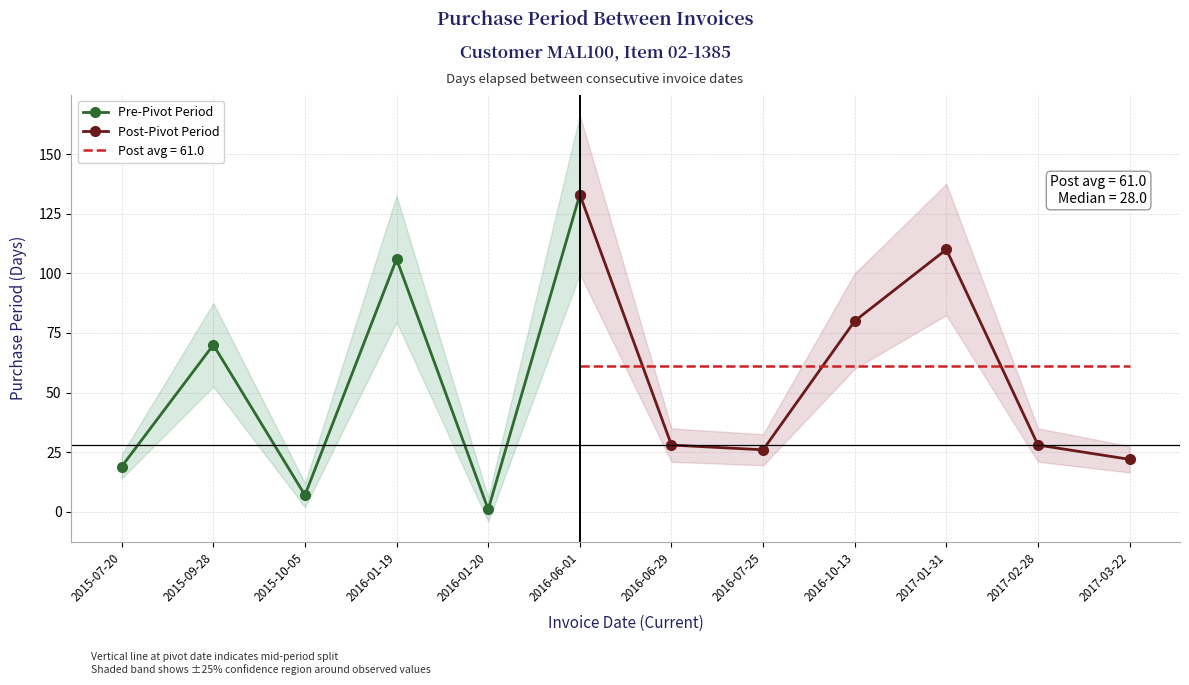

Which category has the lowest value across all series?

2016-01-20